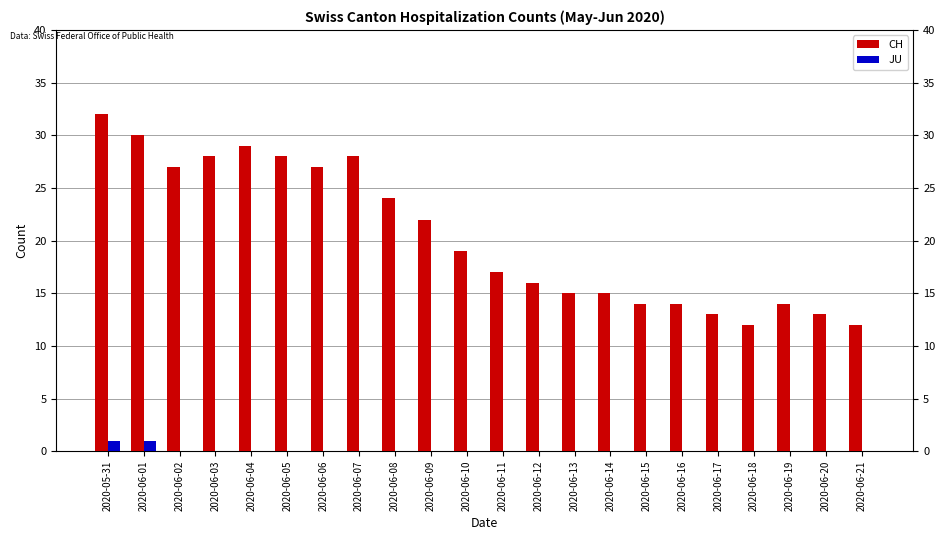

The value of CH at 2020-05-31 is 32. True or false?

True